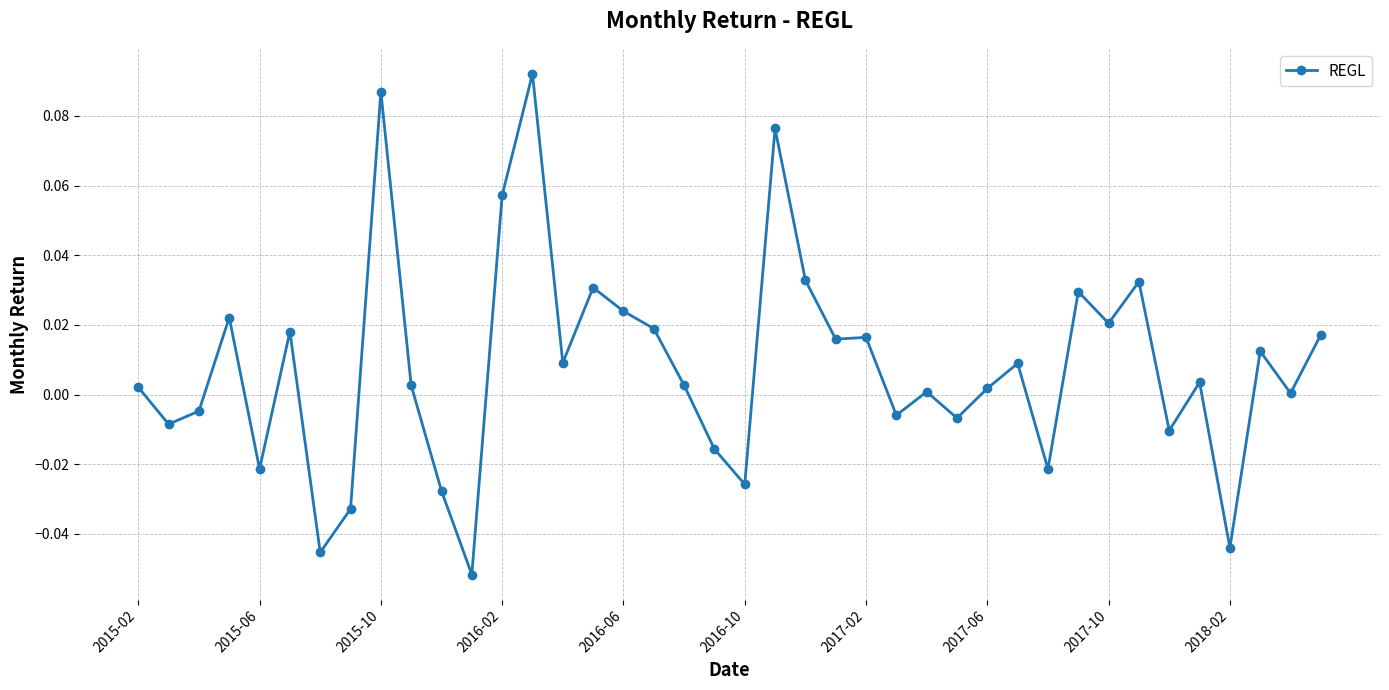

True or false: the data has more than 2 interior local peaks.

True